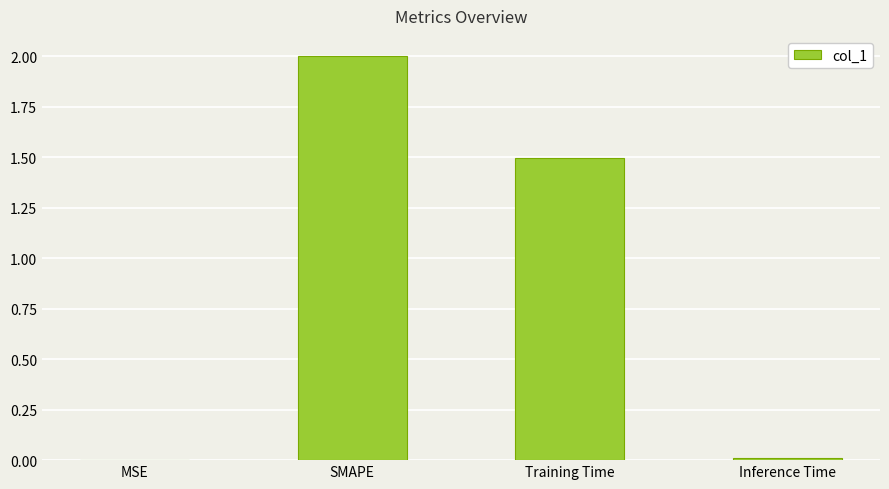

What is the sum of all values?

3.5